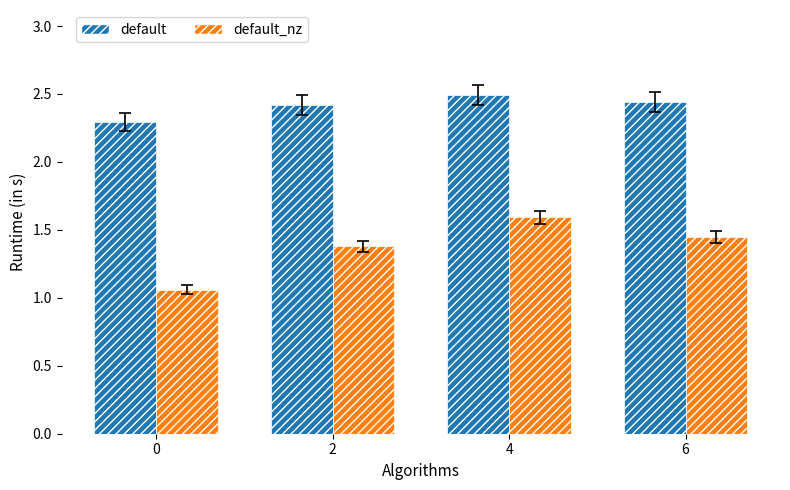

What is the total value across all series at 4?

4.1